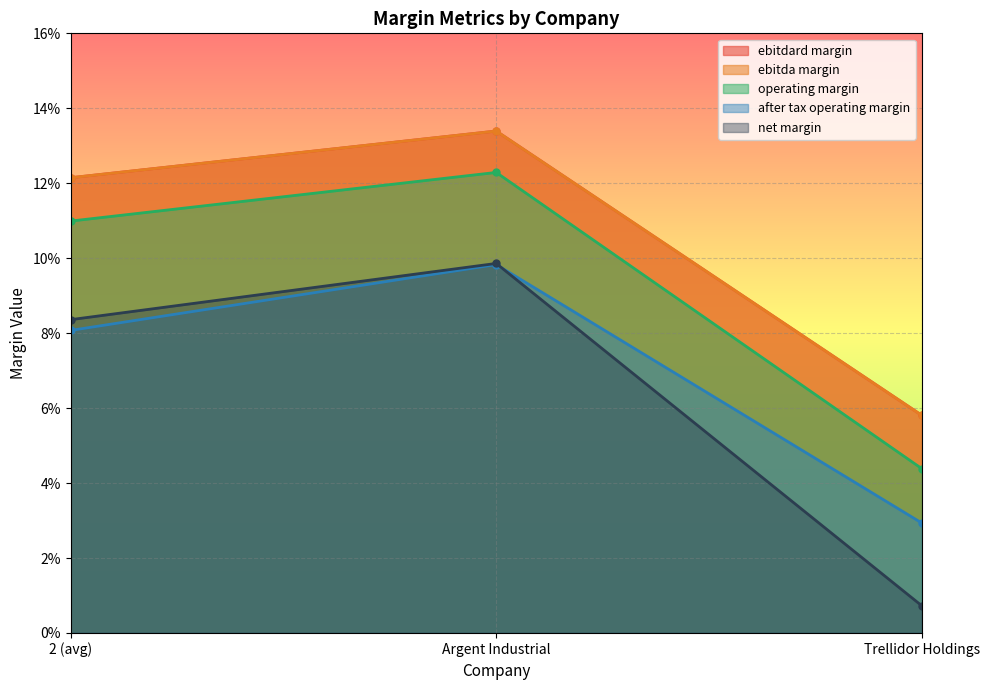

What is the minimum value for ebitdard_margin?

0.1